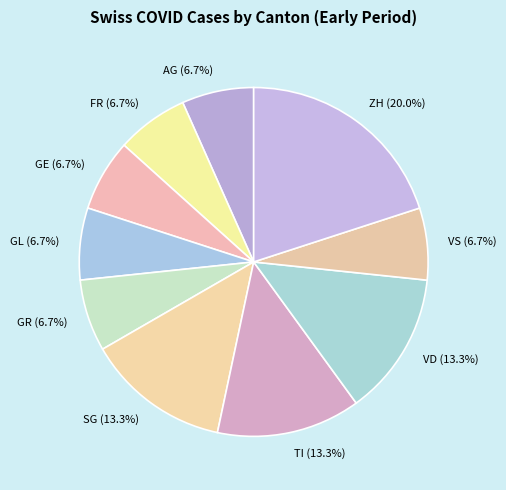

What is the largest slice in the pie chart?

ZH (20.0%)